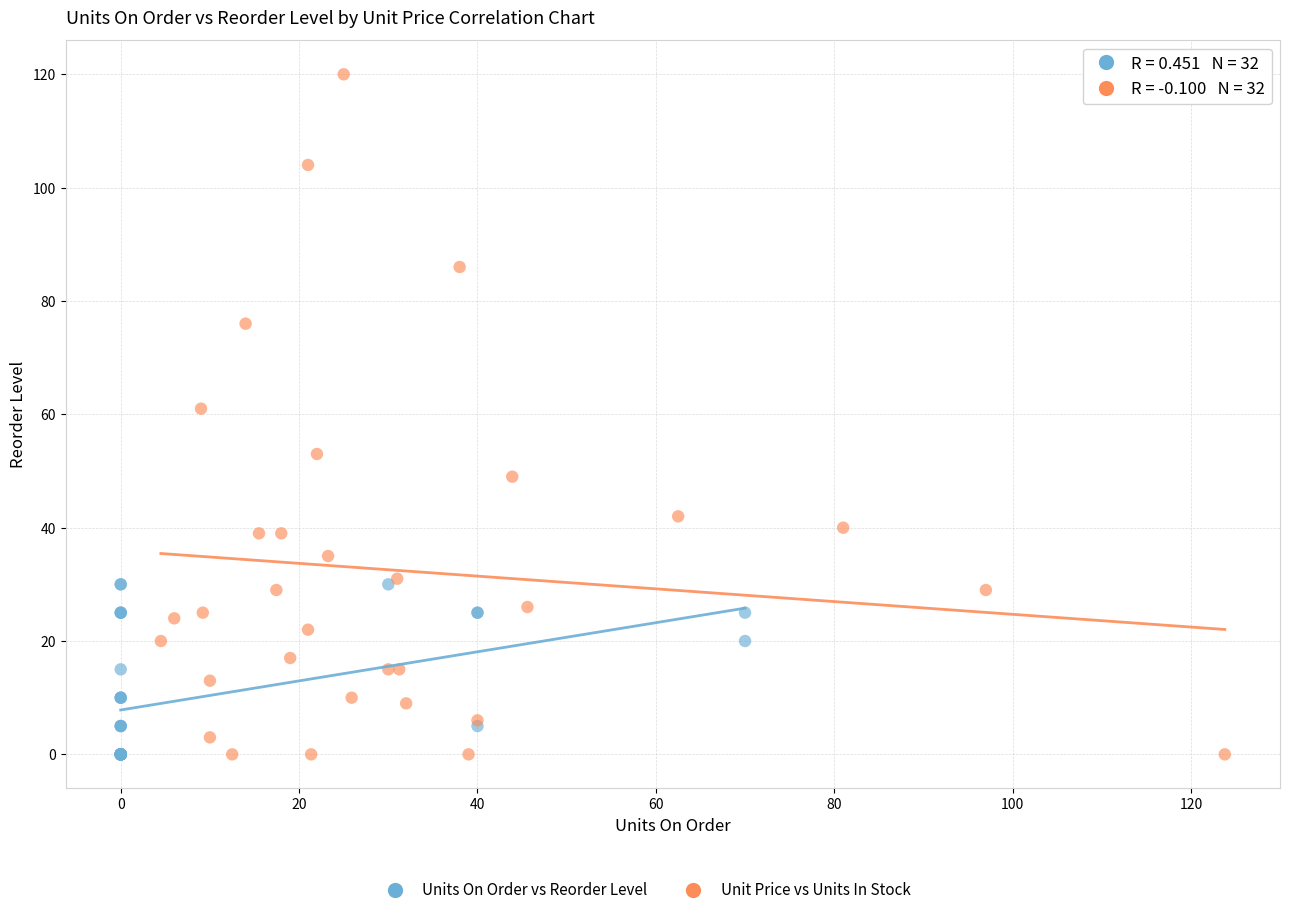

Which series reaches the maximum Y coordinate?

Unit Price vs Units In Stock